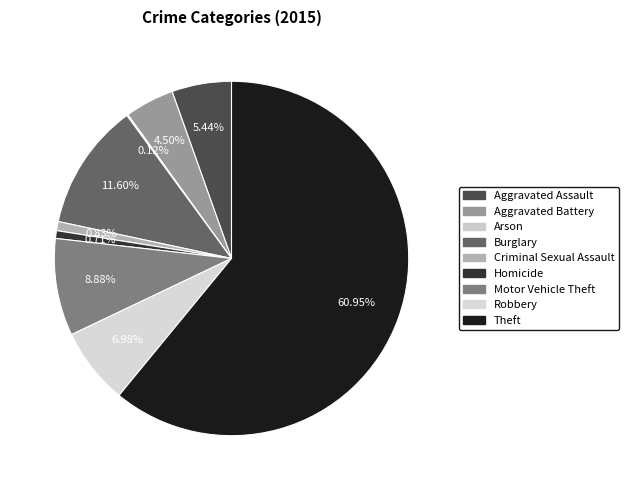

How many slices are in this pie chart?

9